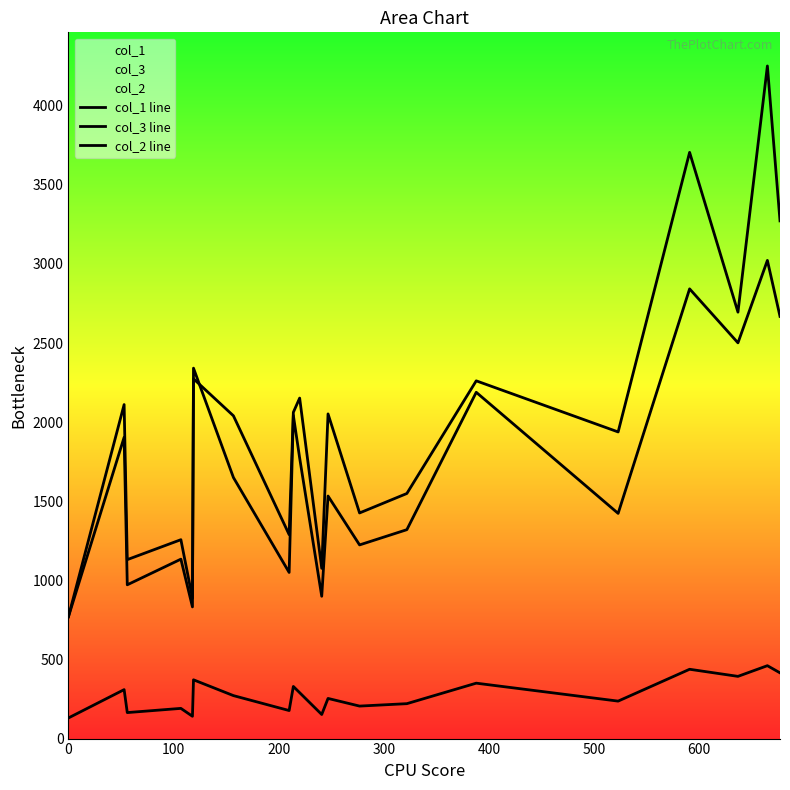

What is the maximum value for col_2 line?

4251.0